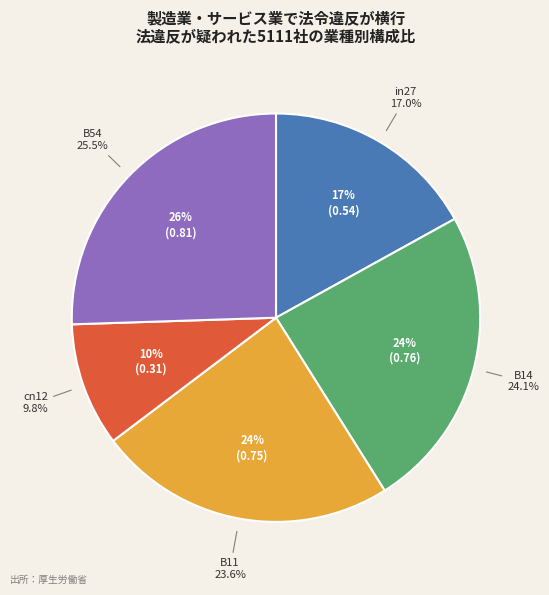

How many slices are in this pie chart?

5